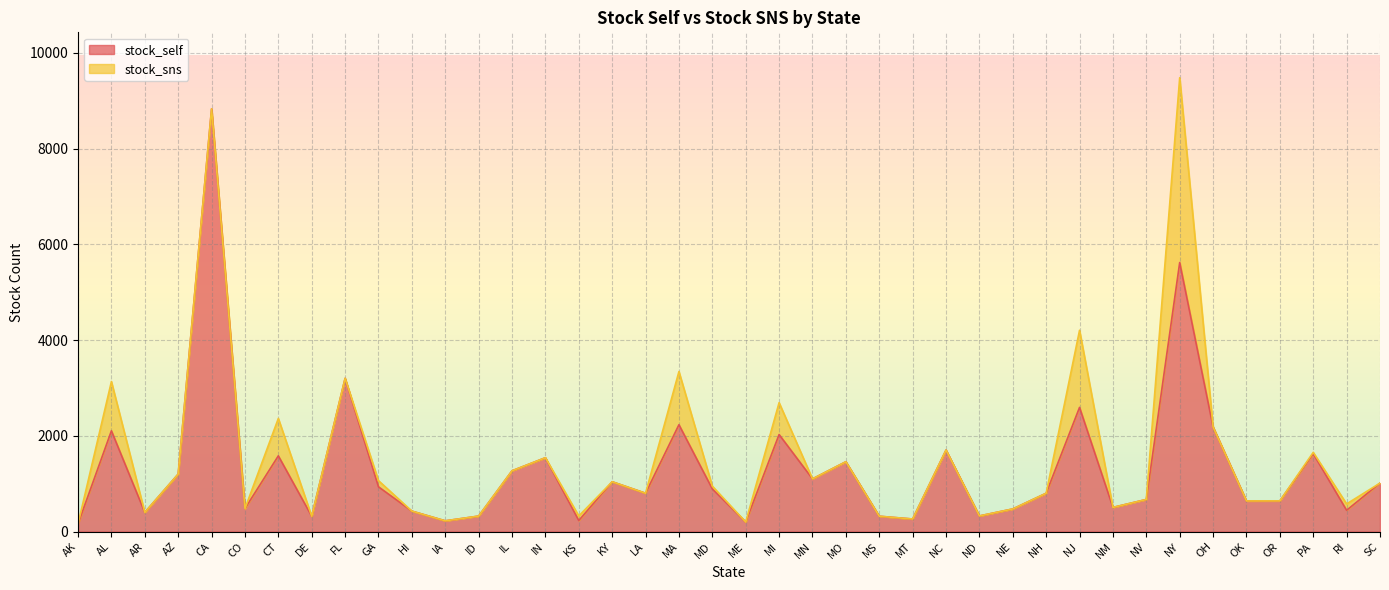

The value at MD is 1342. True or false?

False